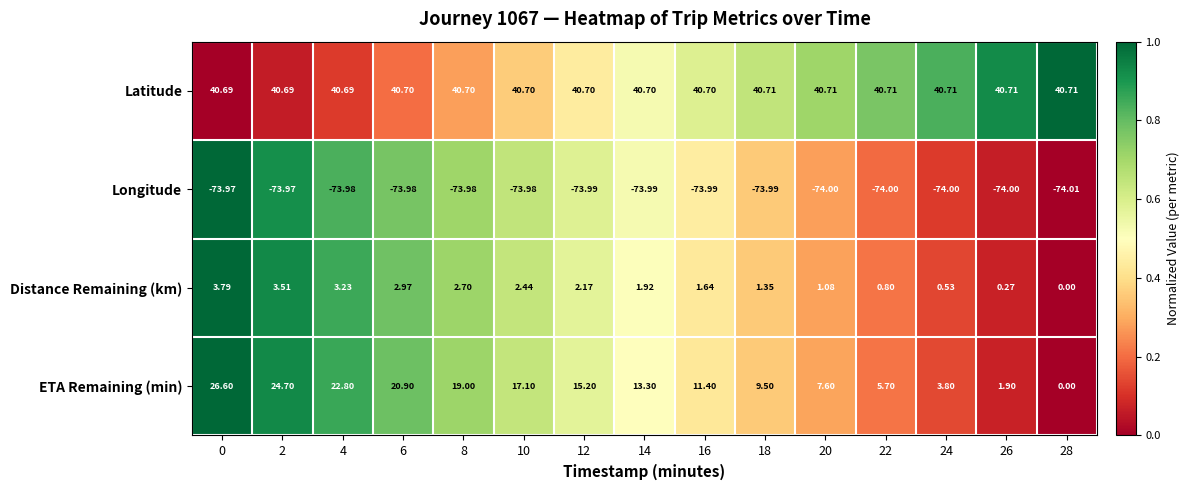

Which series has the largest range (max minus min)?

ETA Remaining (min)